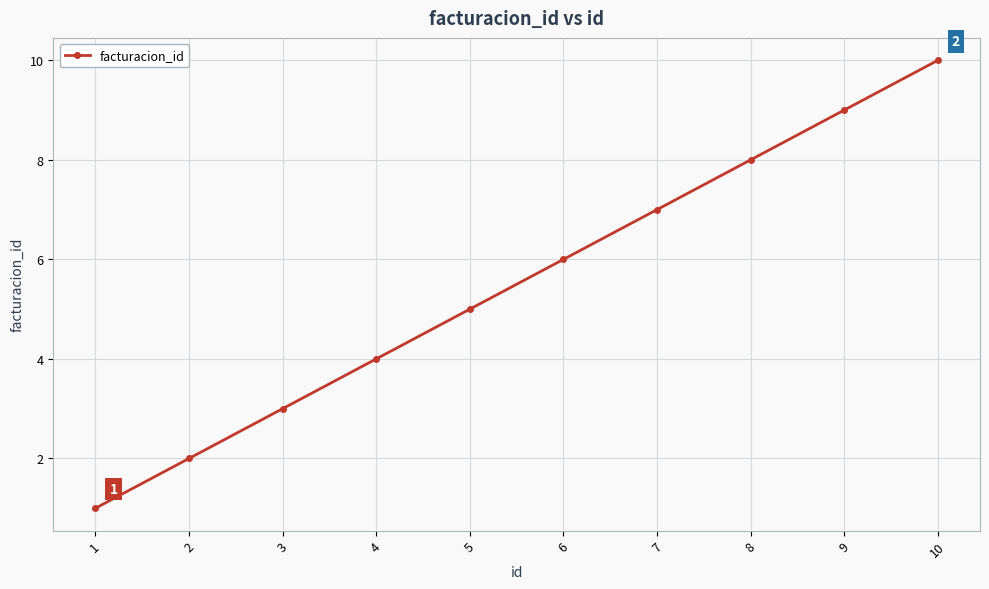

True or false: the data shows 5 at 5.

True